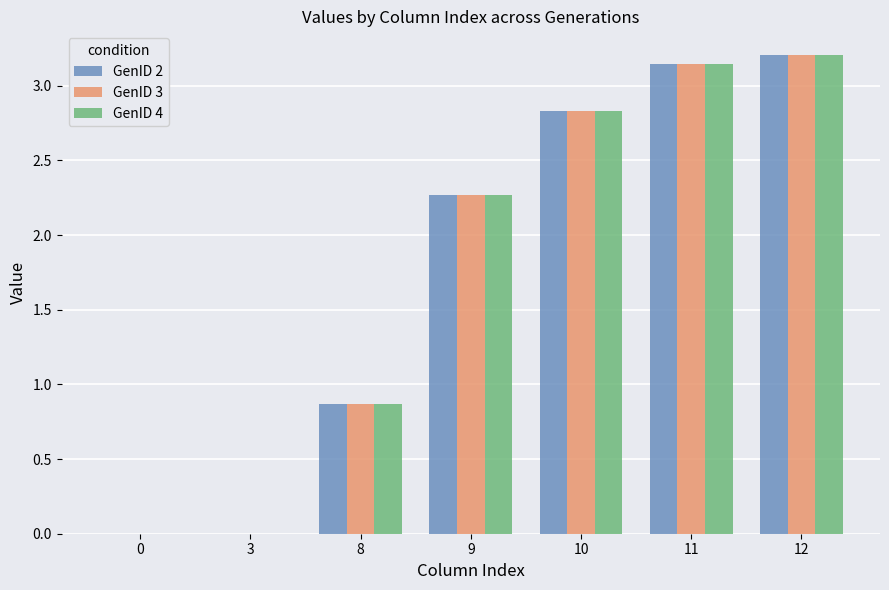

How many groups of bars are there?

7